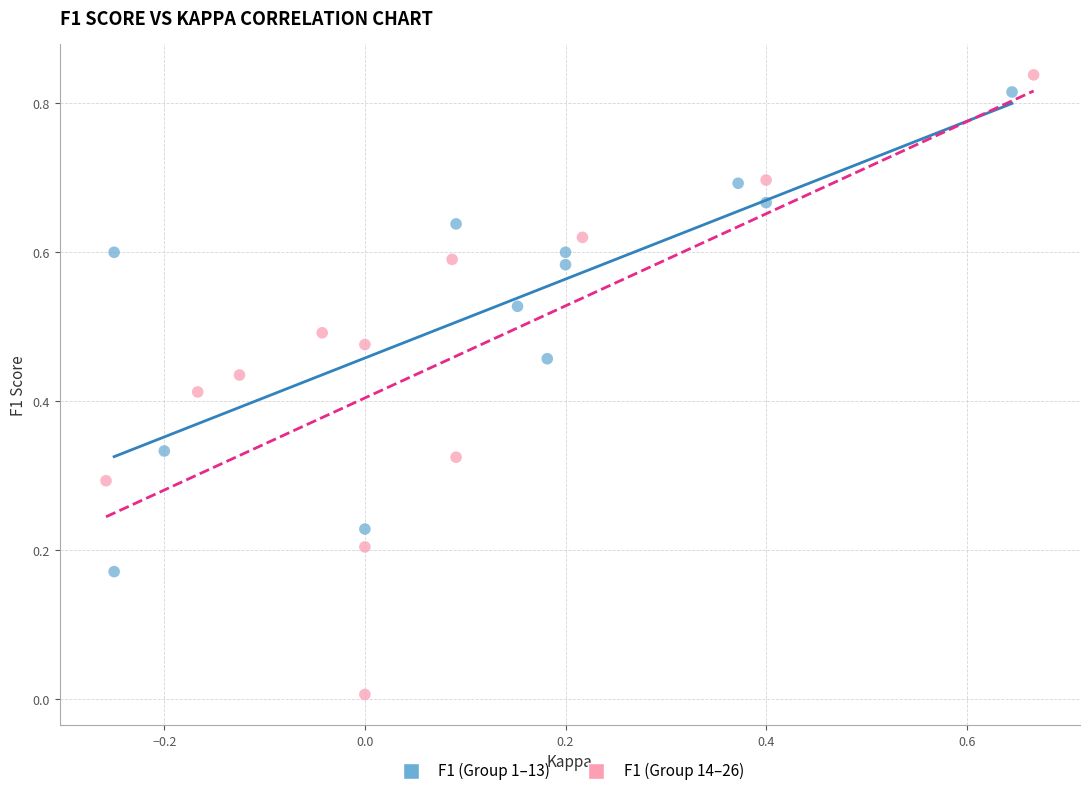

Which series has the largest Y range (max minus min)?

F1 (Group 14–26)